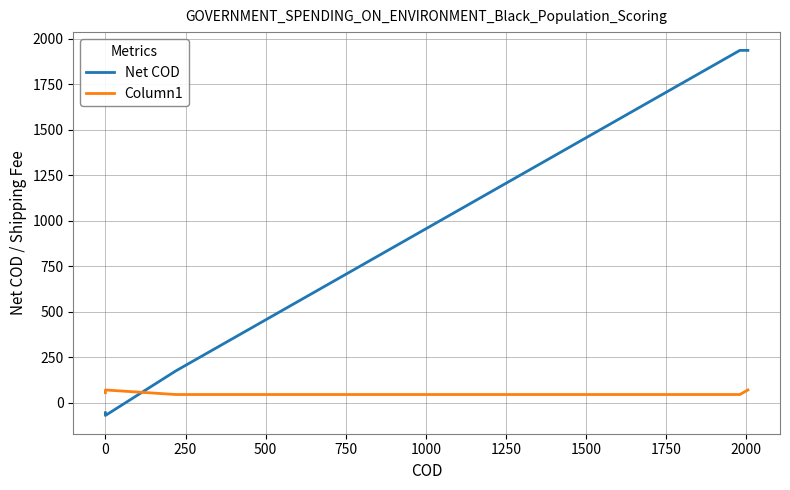

The Net COD series shows 861 at 1000. True or false?

False